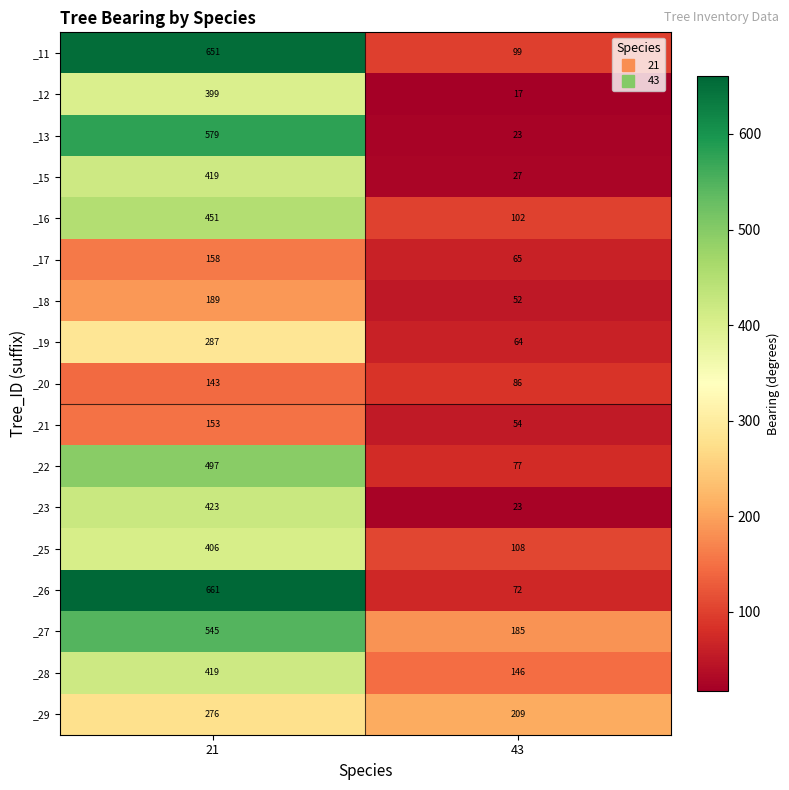

What is the difference between the highest and lowest values at 43?

192